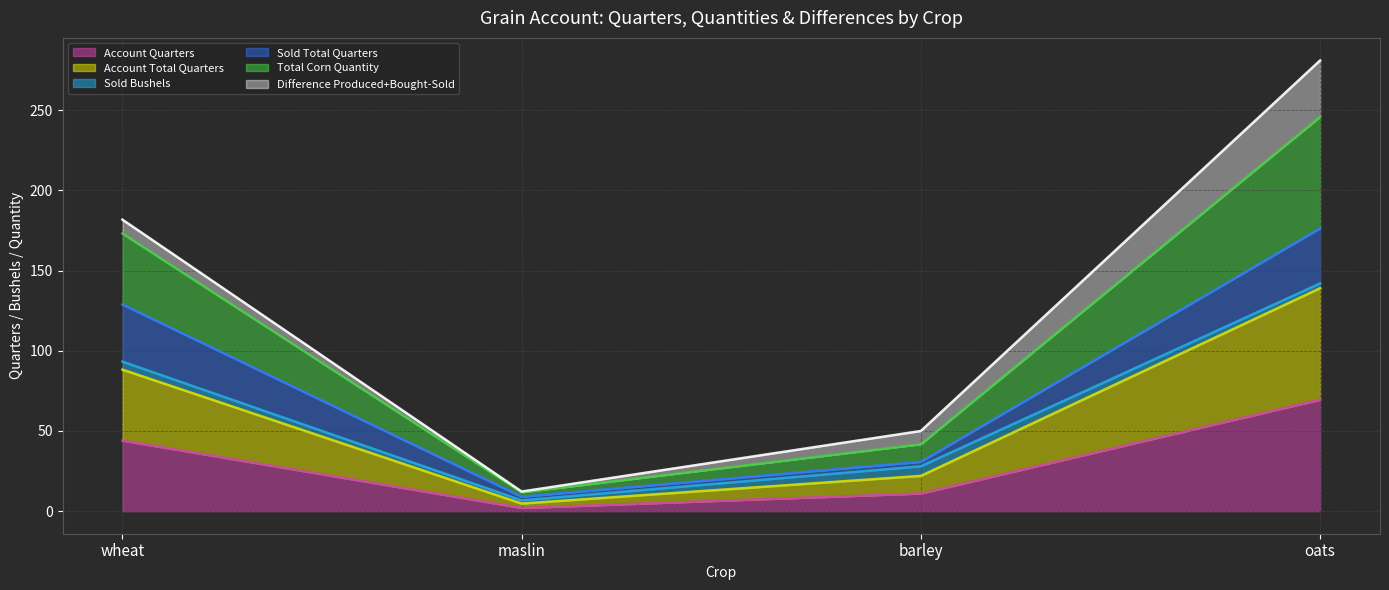

At which category does the chart reach its peak across all series?

oats